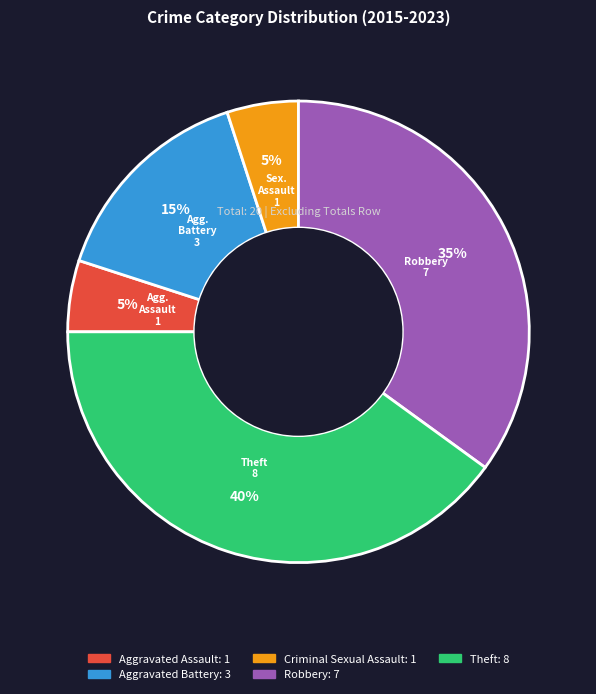

To the nearest percent, what is the combined percentage of Theft and Aggravated Battery?

55%